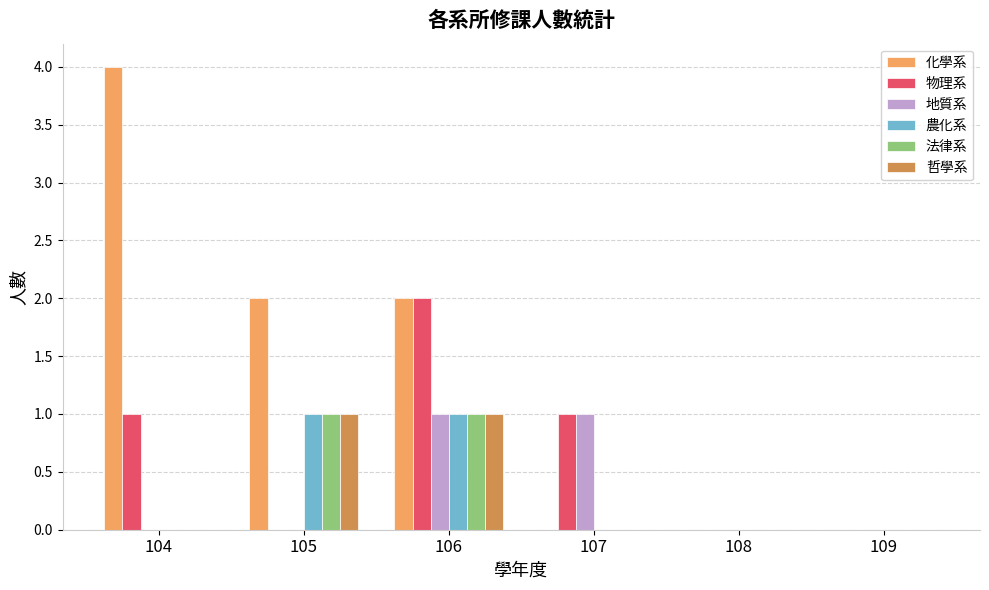

Are the bars grouped side by side (vs. stacked)?

Yes